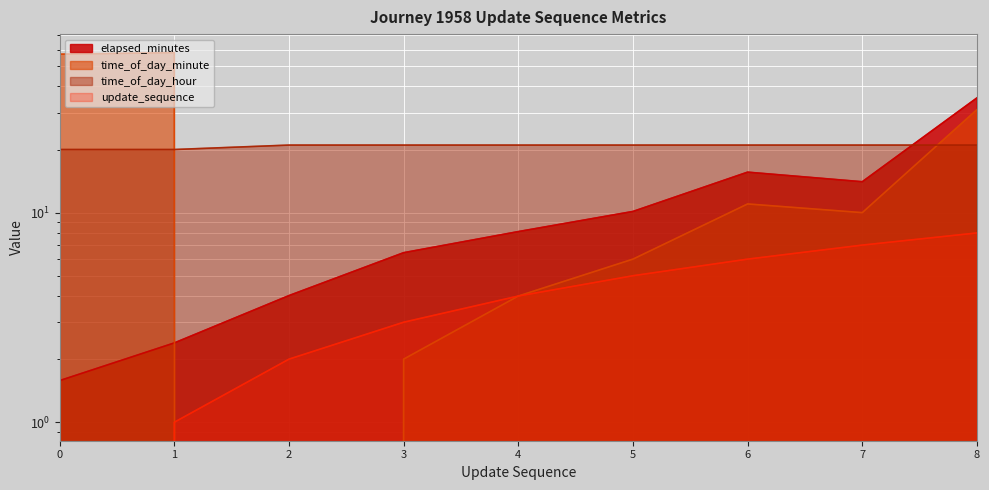

At 3, list the series in order from smallest to largest.

time_of_day_minute, update_sequence, elapsed_minutes, time_of_day_hour